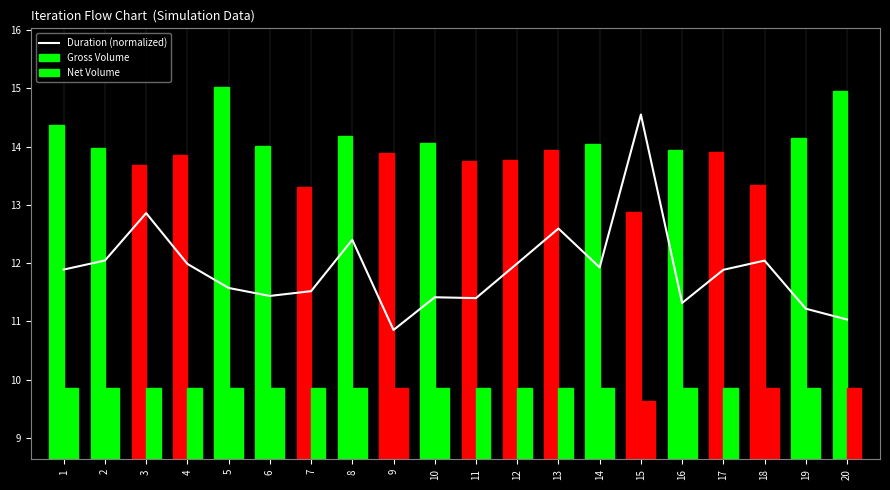

True or false: Gross Volume has a value of 14.0 at 2.

True